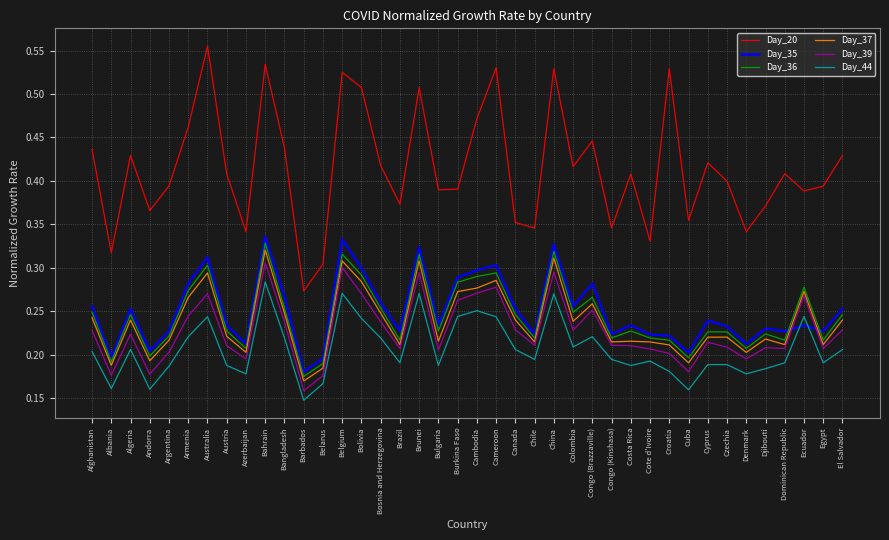

Is the value of Day_35 at Bangladesh greater than the value of Day_36 at Belarus?

Yes